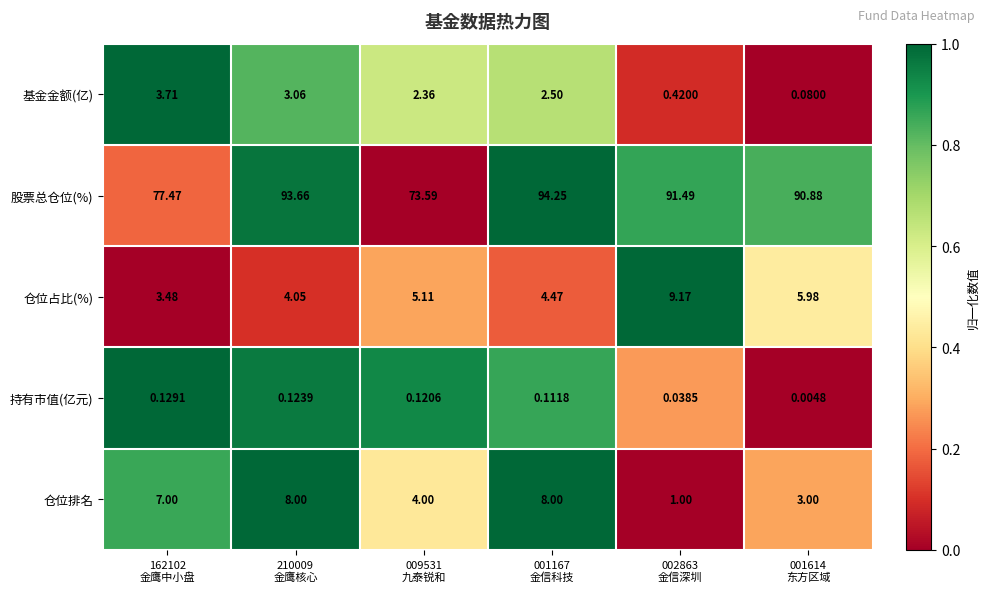

What is the total value across all series at 001614
东方区域?

99.9